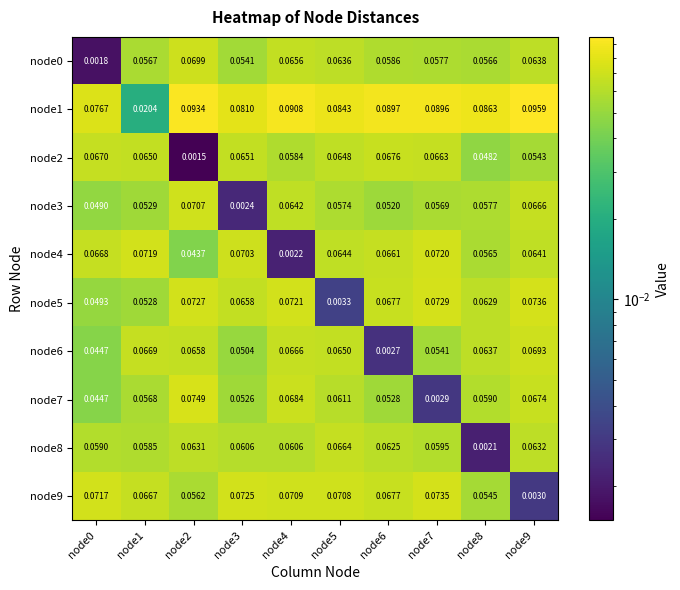

Is the value of node6 at node5 greater than the value of node1 at node9?

No